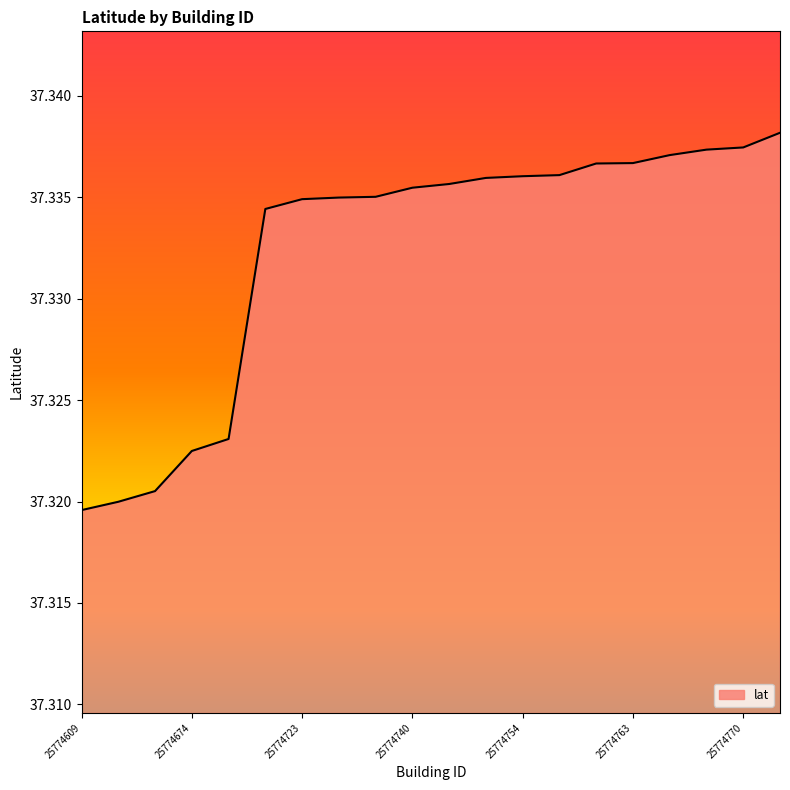

Is it true that the value at 25774723 is 58.2?

False